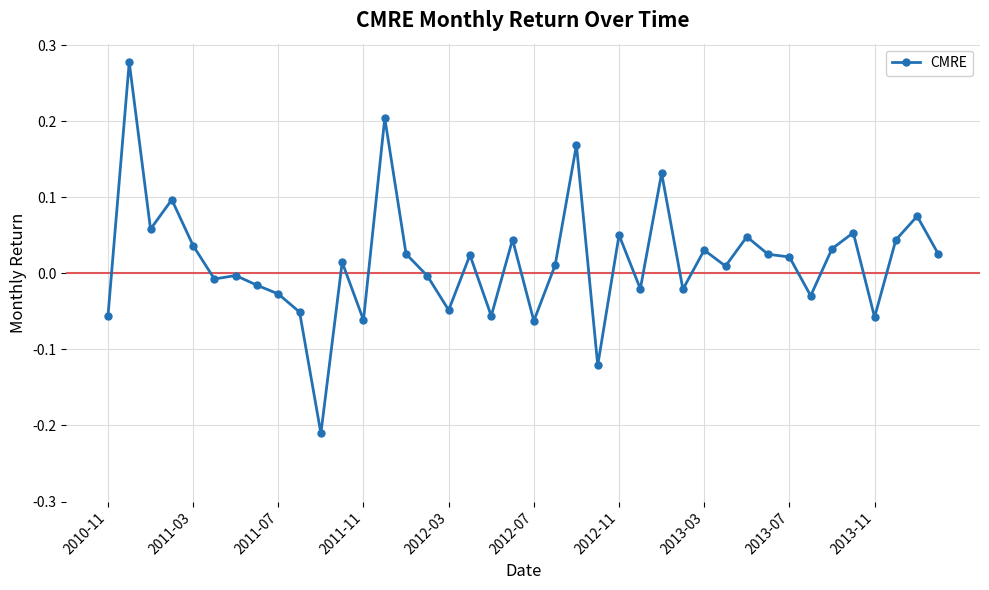

Count the number of categories in the chart.

40